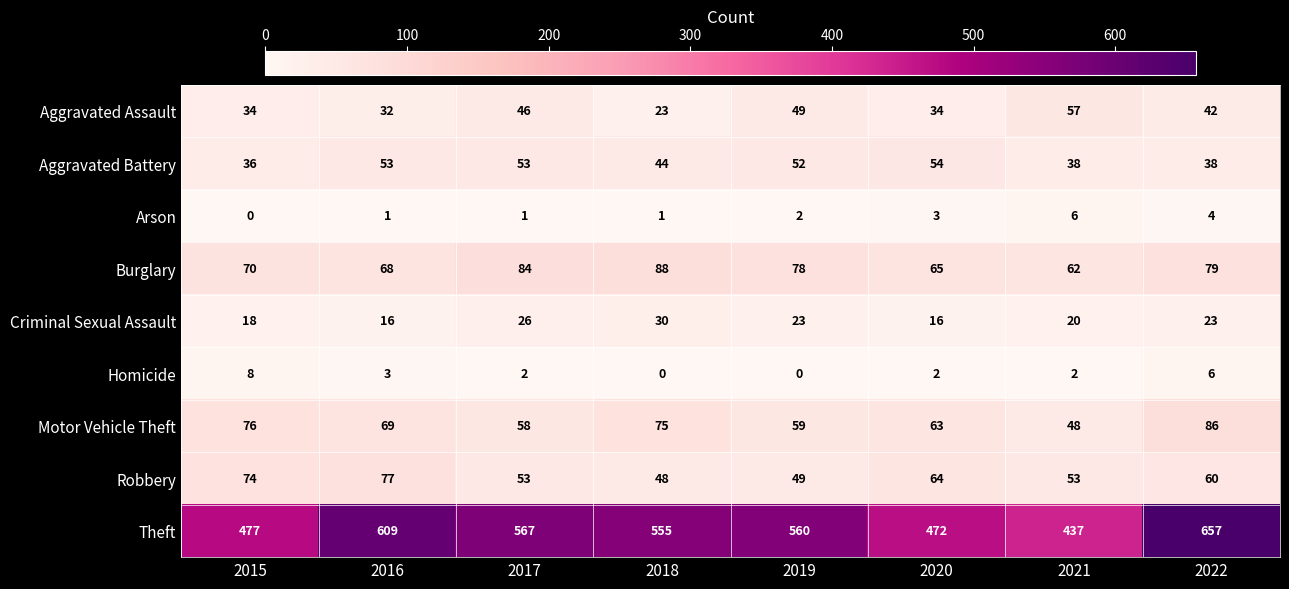

What is the greatest value displayed?

657